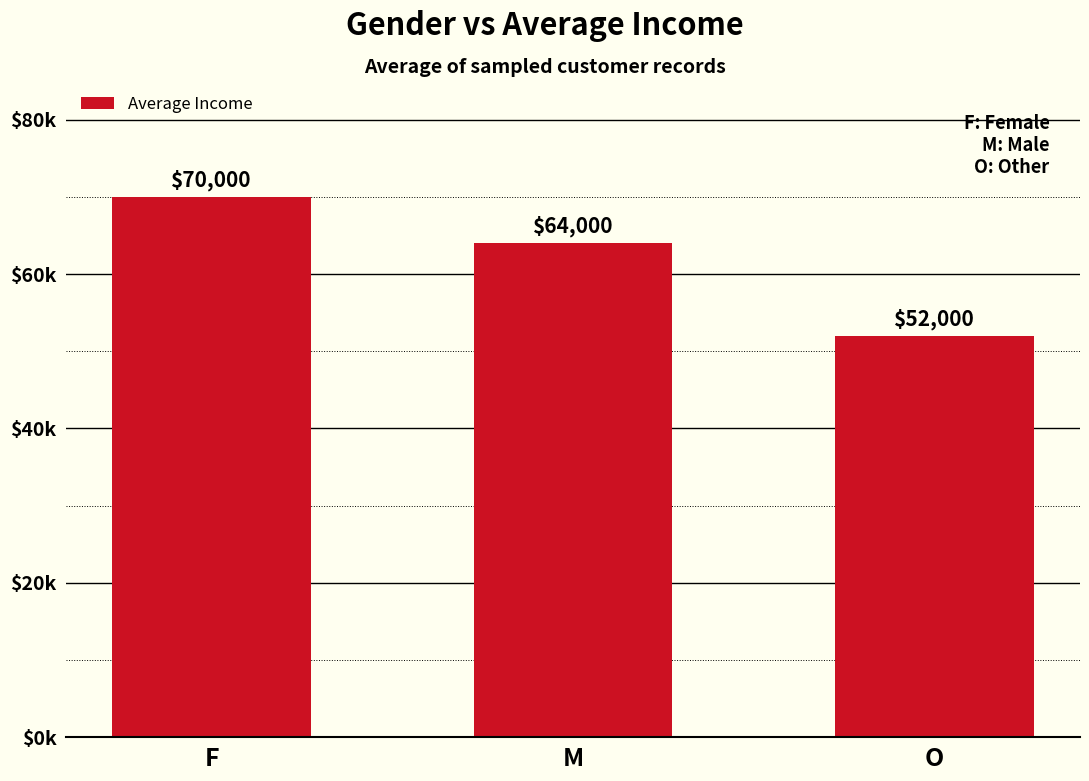

What is the difference between the maximum and minimum values?

18000